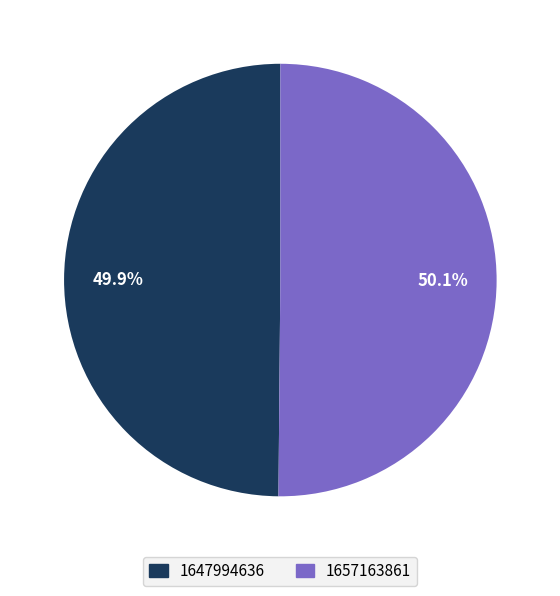

To the nearest percent, what percentage of the pie is 1657163861?

50%